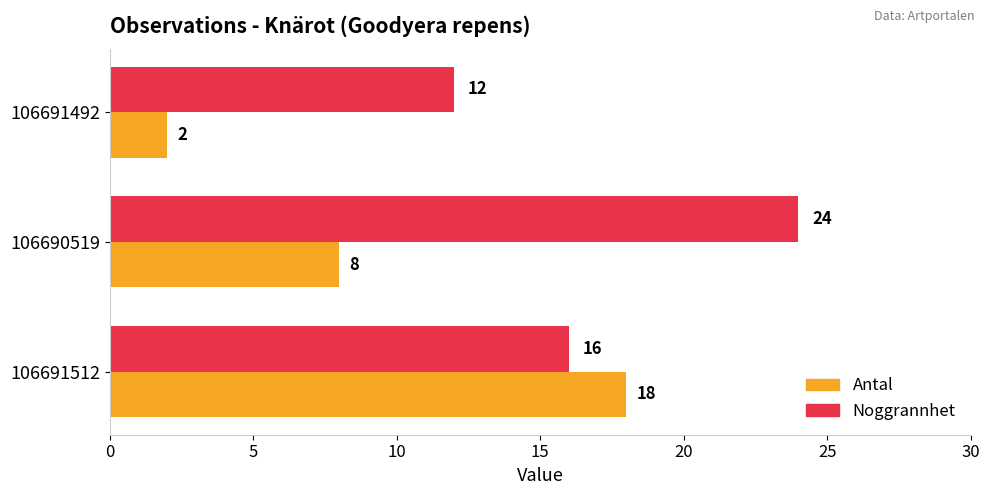

The Antal series shows 32 at 106691512. True or false?

False